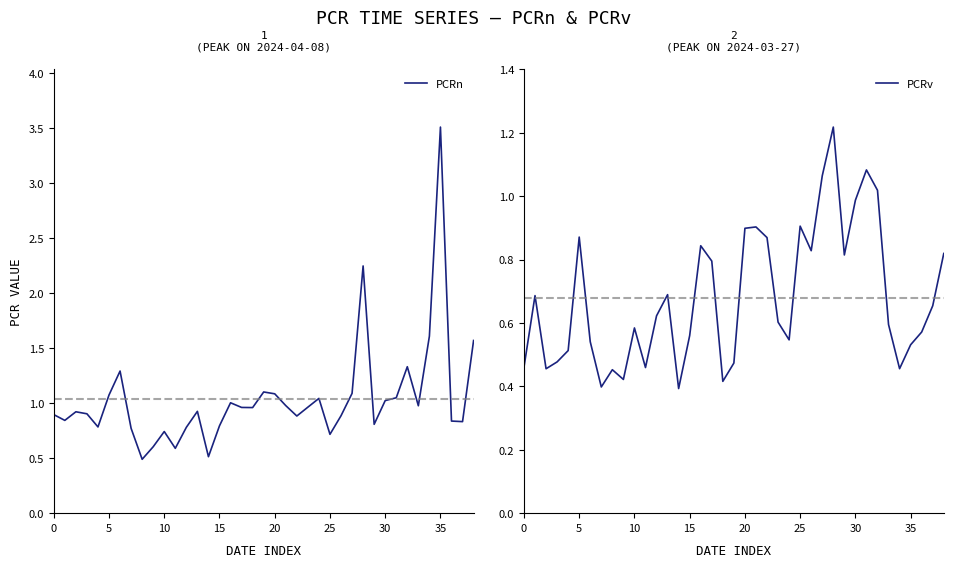

How many series are shown in this chart?

2